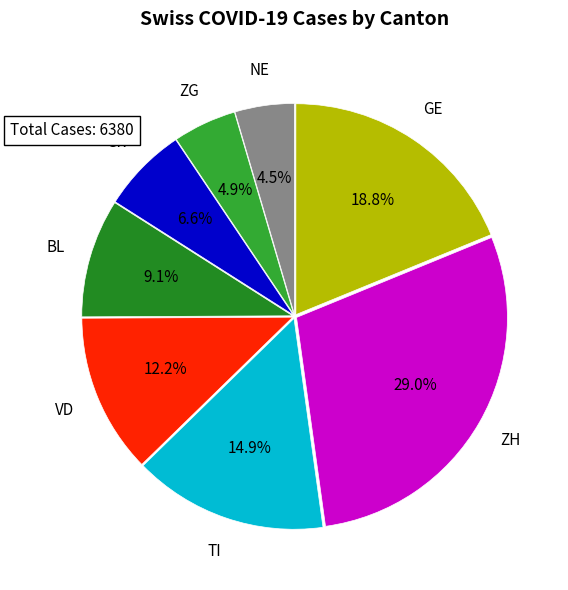

Is there any slice that represents more than half of the pie?

No